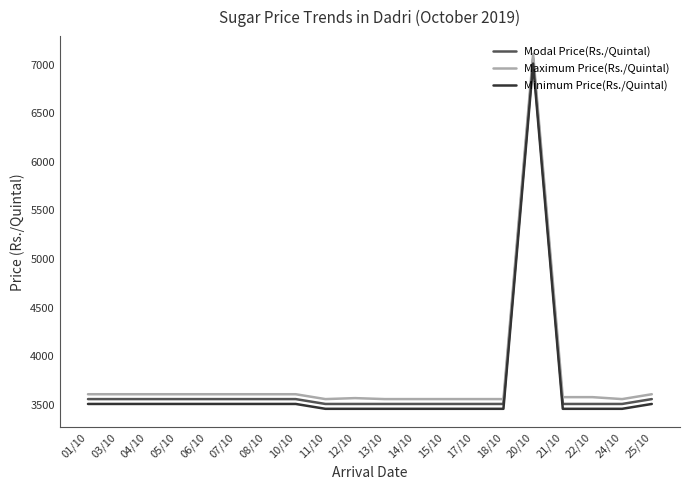

What is the difference between the maximum and minimum values in the Minimum Price(Rs./Quintal) series?

3550